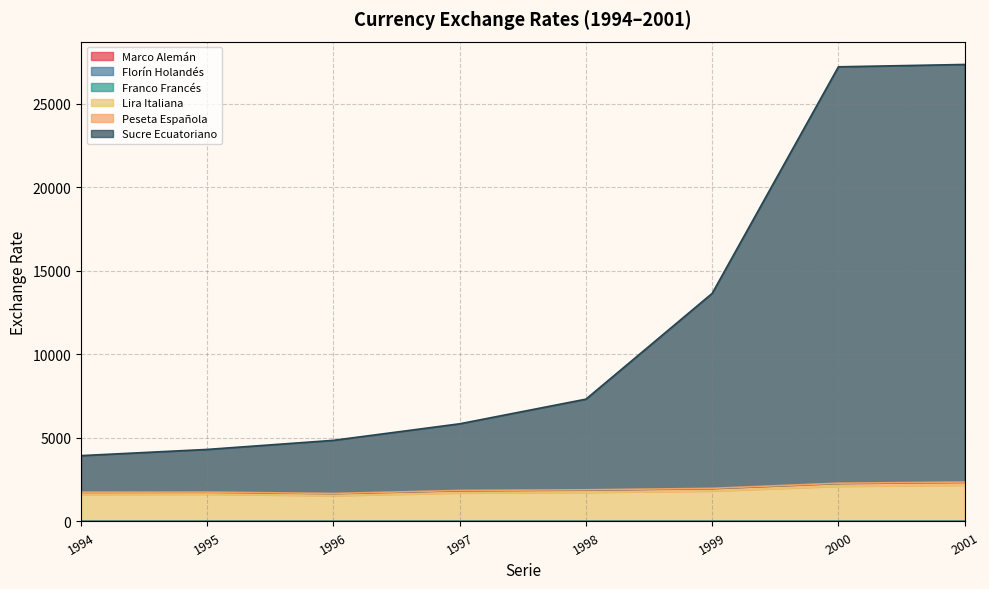

True or false: Franco Francés has more than 1 points higher than both neighbors.

False